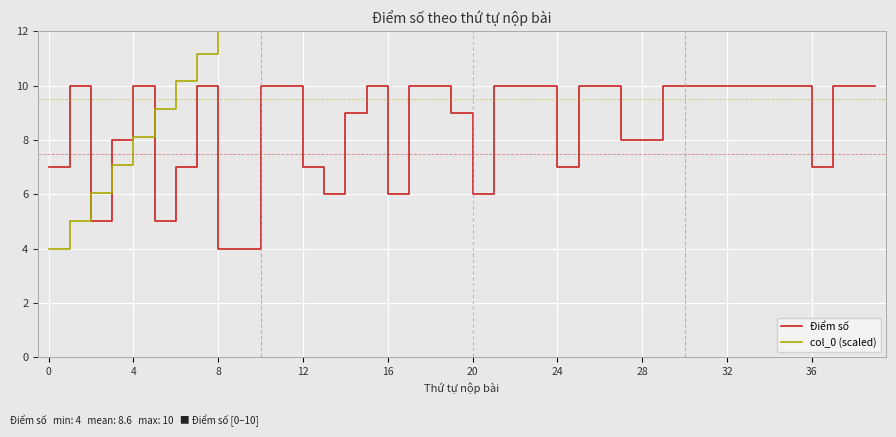

The value of Điểm số at 8 is 4. True or false?

True